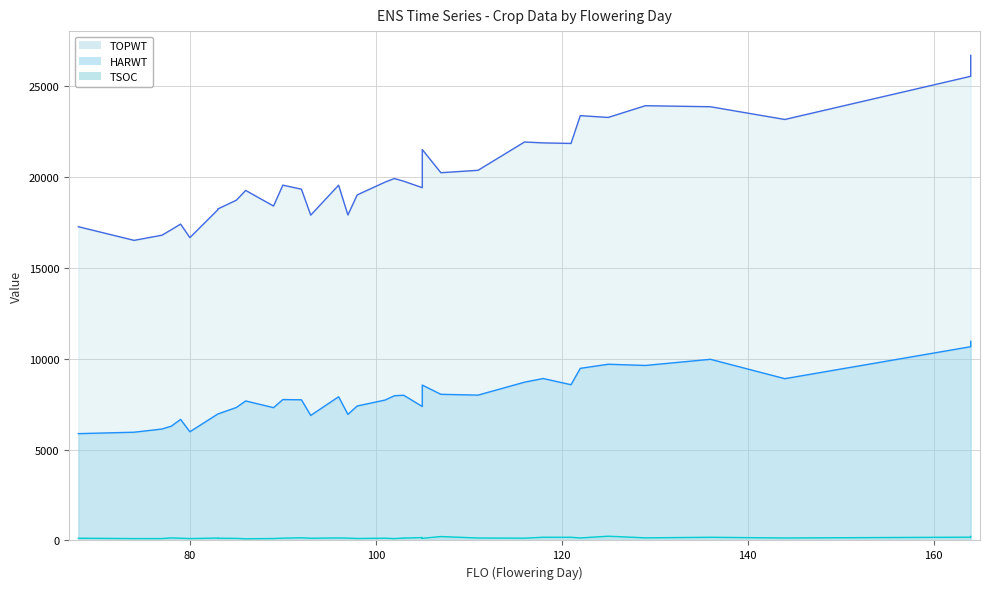

How many distinct data groups are displayed?

3